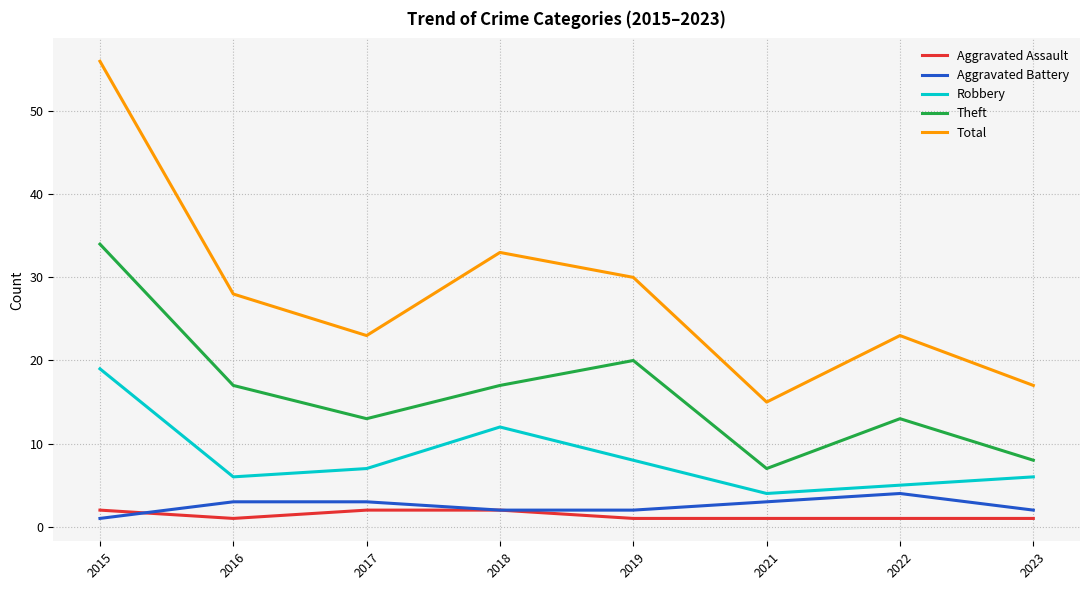

Which series has the largest range (max minus min)?

Total